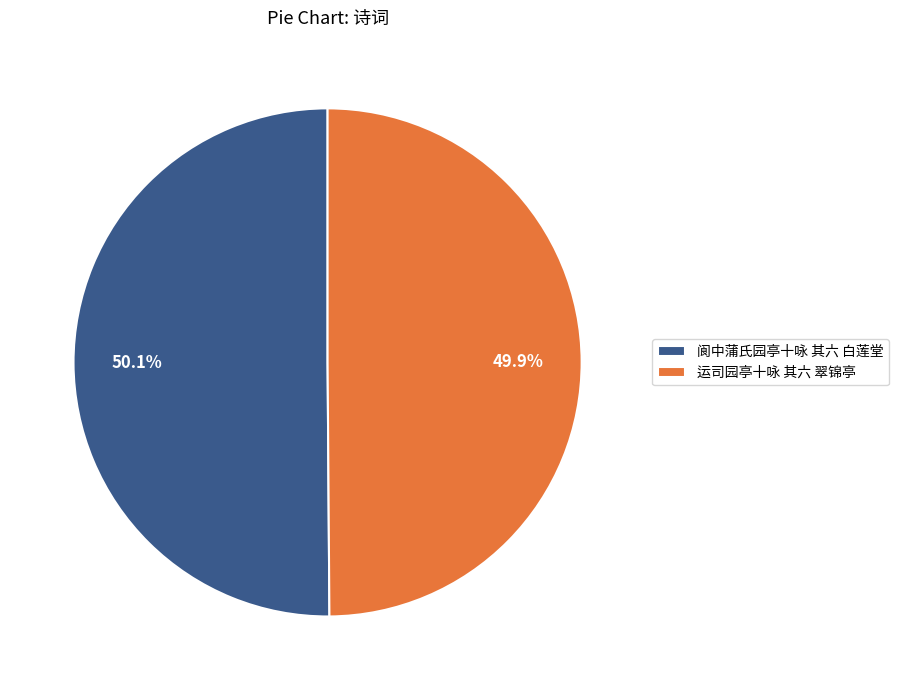

The 阆中蒲氏园亭十咏 其六 白莲堂 slice represents 43% of the pie. True or false?

False